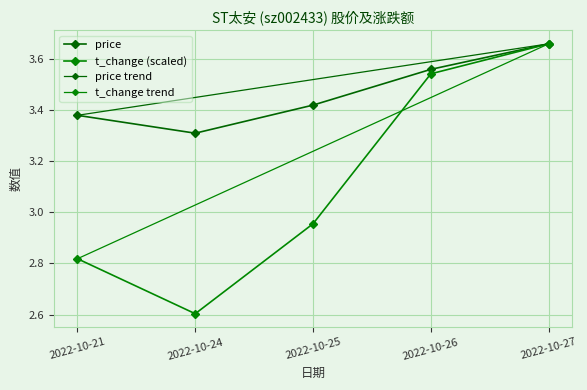

Where is the first local minimum for t_change?

2022-10-24